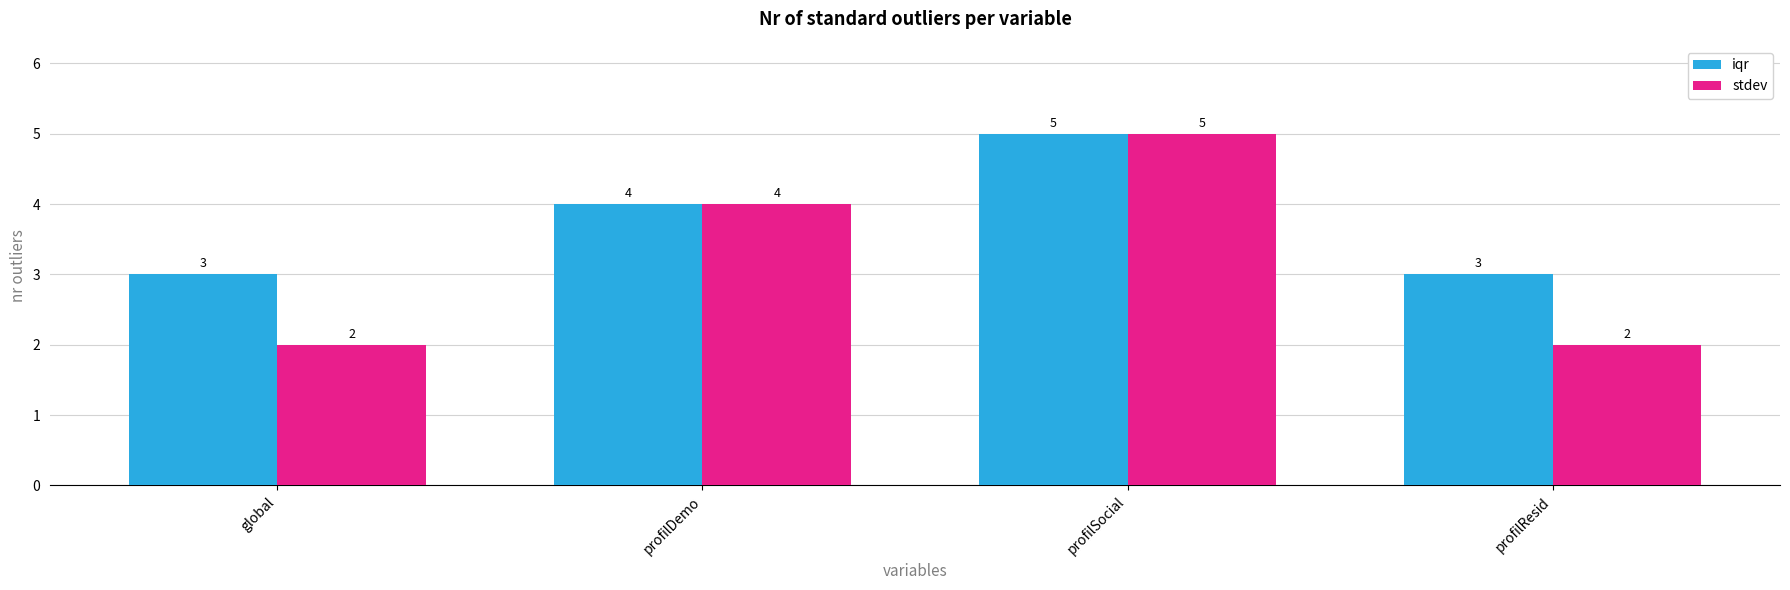

At which label is iqr closest to 4?

profilDemo